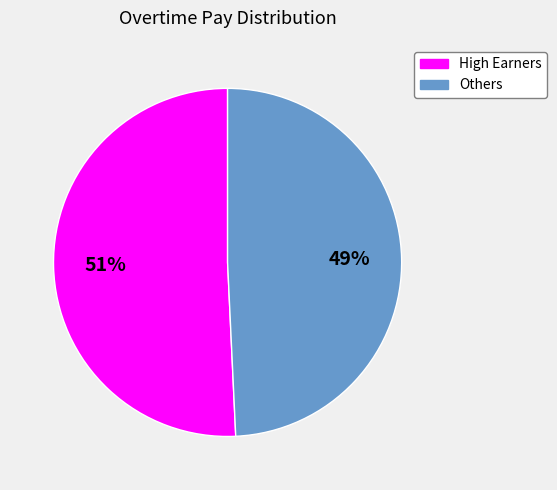

To the nearest percent, what is the average slice percentage?

50%